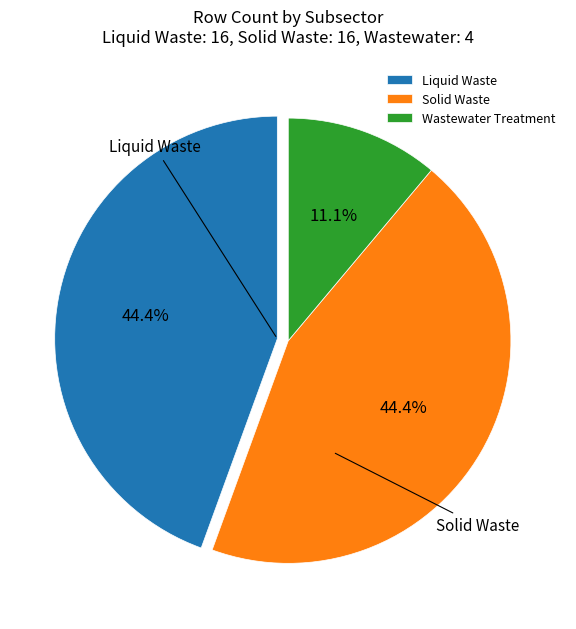

Does Wastewater Treatment represent more than half of the total?

No